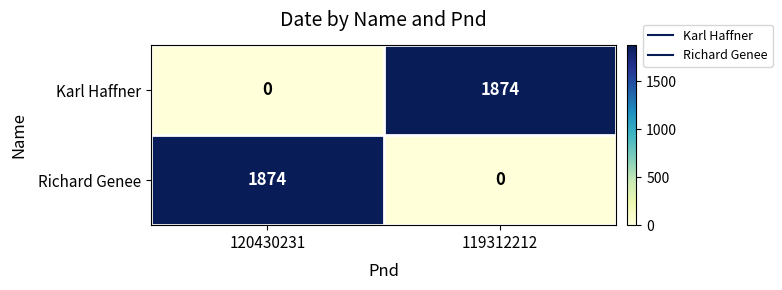

How many data points does each series have?

2